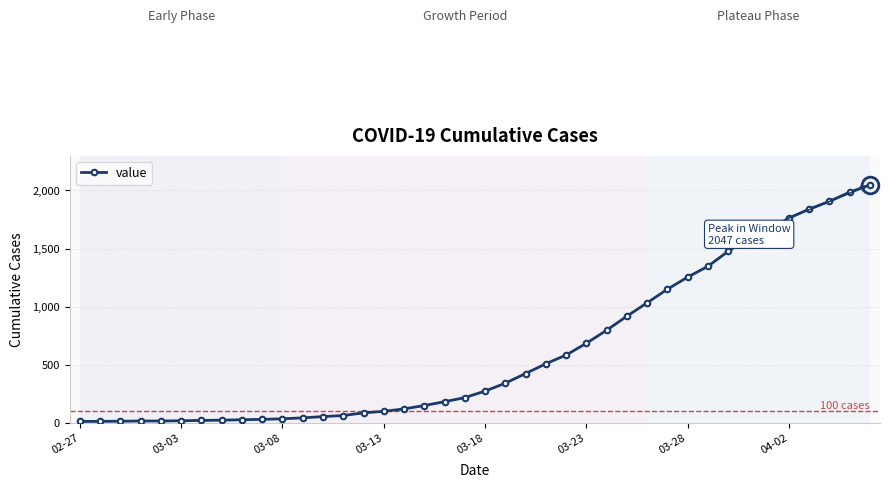

What is the maximum value shown in the chart?

2047